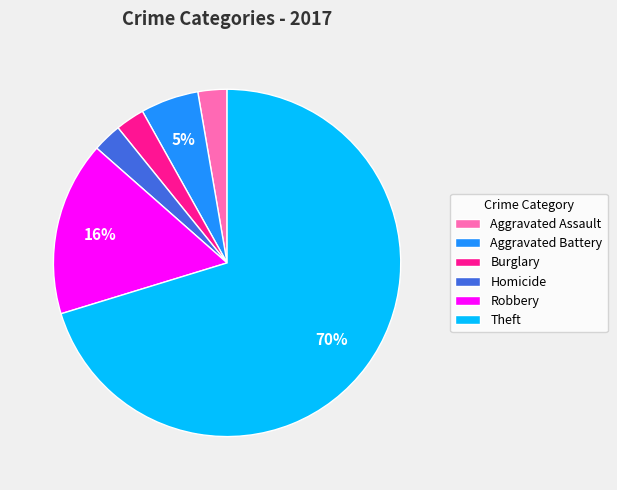

How many slices are in this pie chart?

6